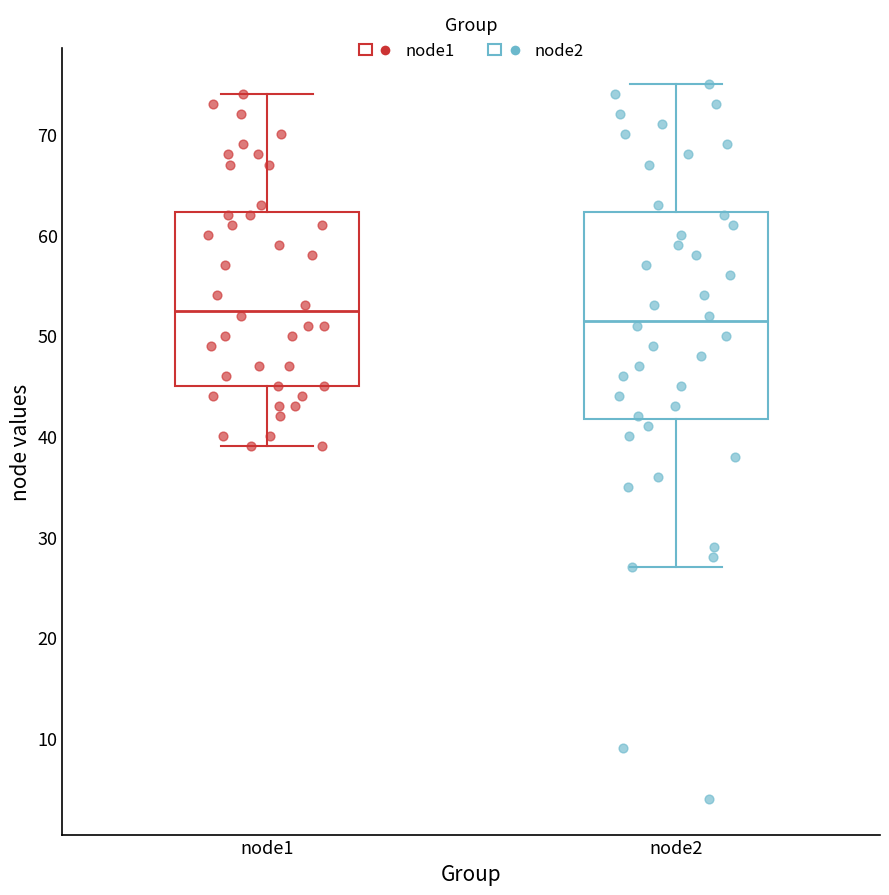

Reading left to right, transcribe this box plot: for each box, give where its median line is, the range the box spans, and where its two whiskers end, as read against the y-axis. The values are not printed on the chart, so give them approximately, as read against the axis.

node1: median 53, box 45 to 62, whiskers 39 to 74
node2: median 52, box 42 to 62, whiskers 27 to 75